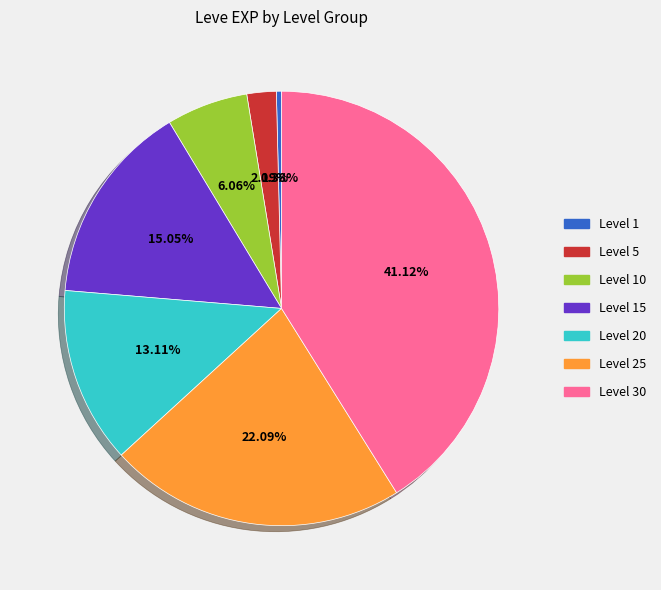

Is it true that Level 1 is 0% of the pie?

True